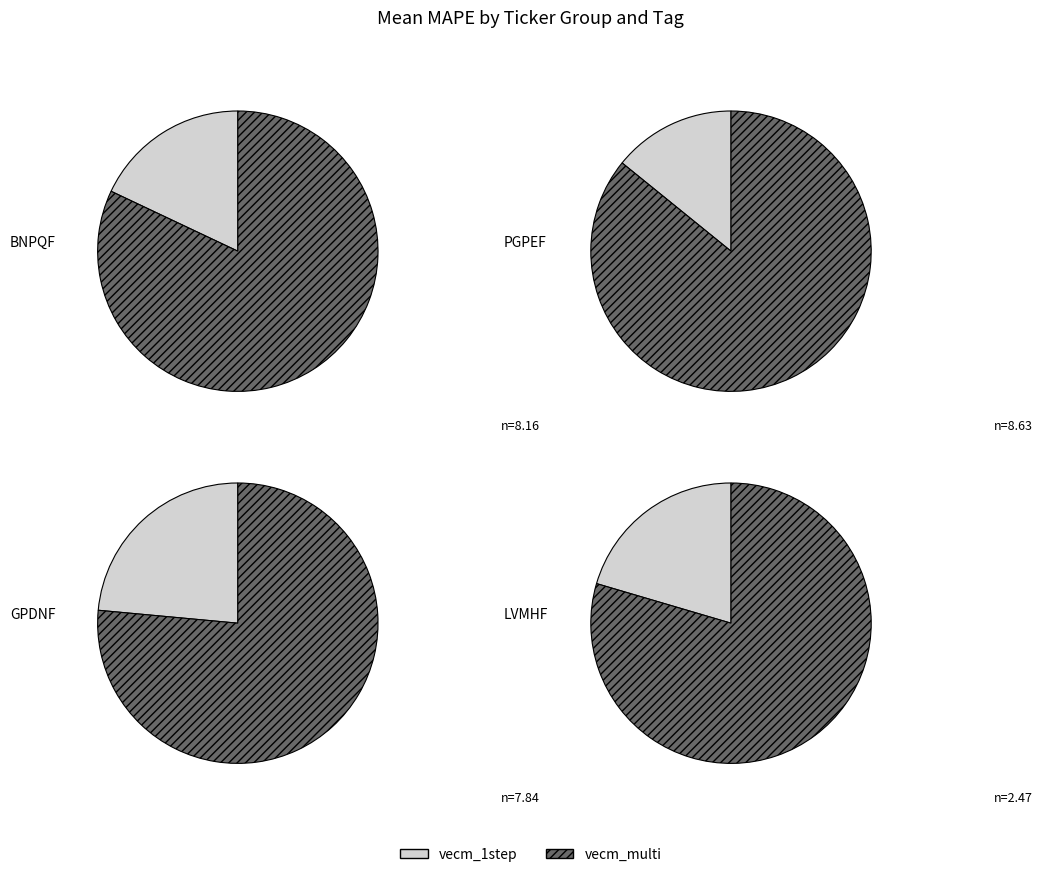

Is it true that 19 is 1% of the pie?

False